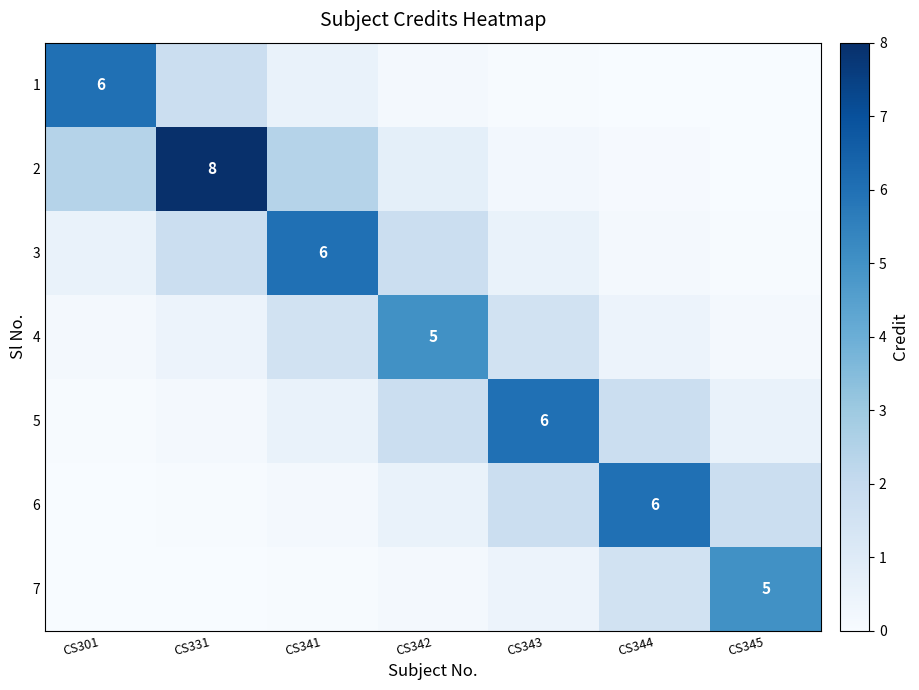

Between CS344 and CS341, which is larger?

CS341